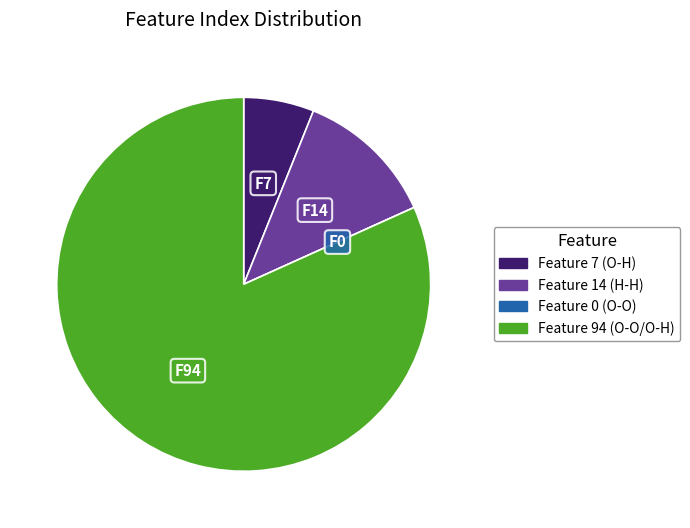

Approximately how many times larger is the value at Feature 94 (O-O/O-H) compared to Feature 7 (O-H)?

13.4